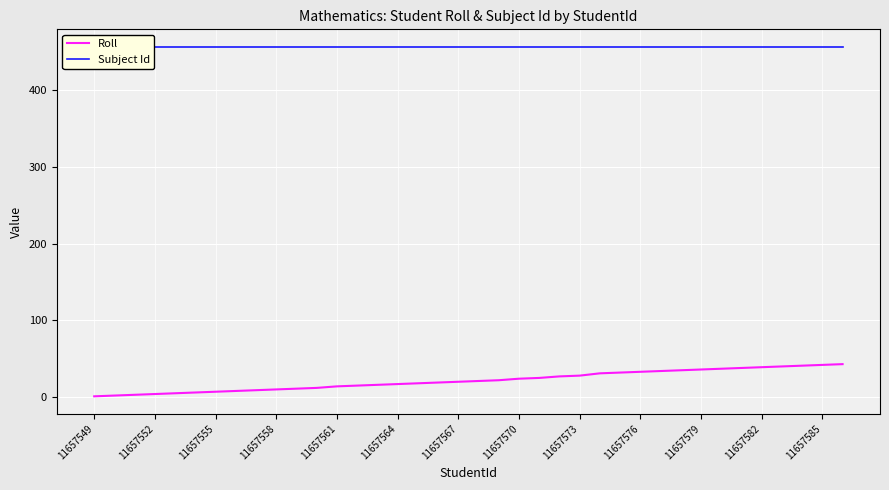

What is the sum of all Roll values?

825